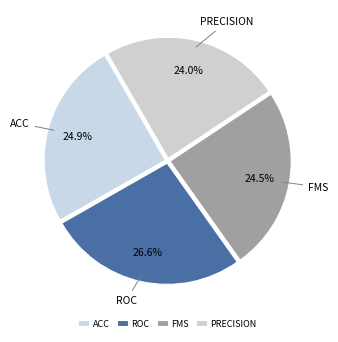

What is the total percentage of ACC and ROC?

51.5%